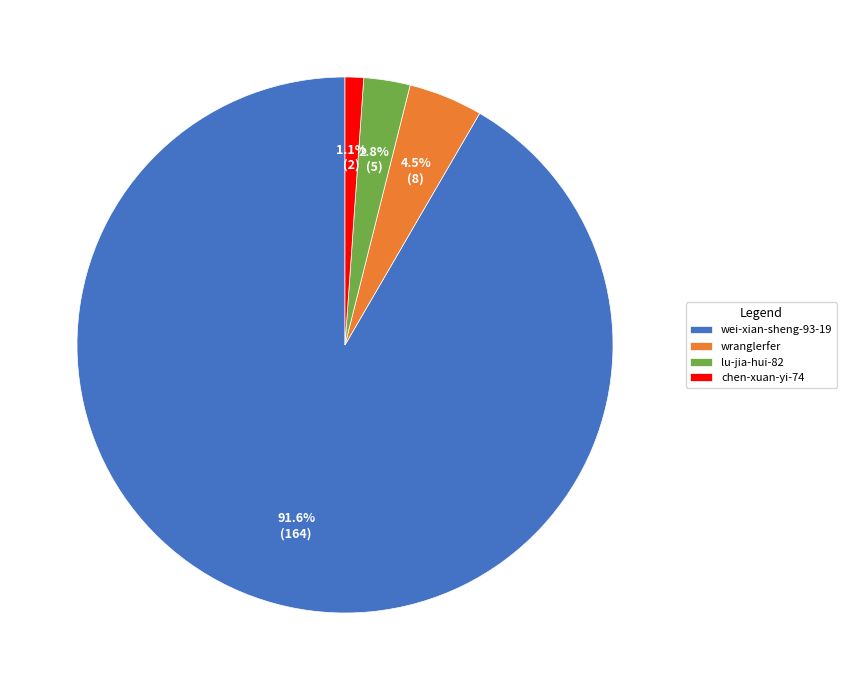

Which slice is the largest?

wei-xian-sheng-93-19